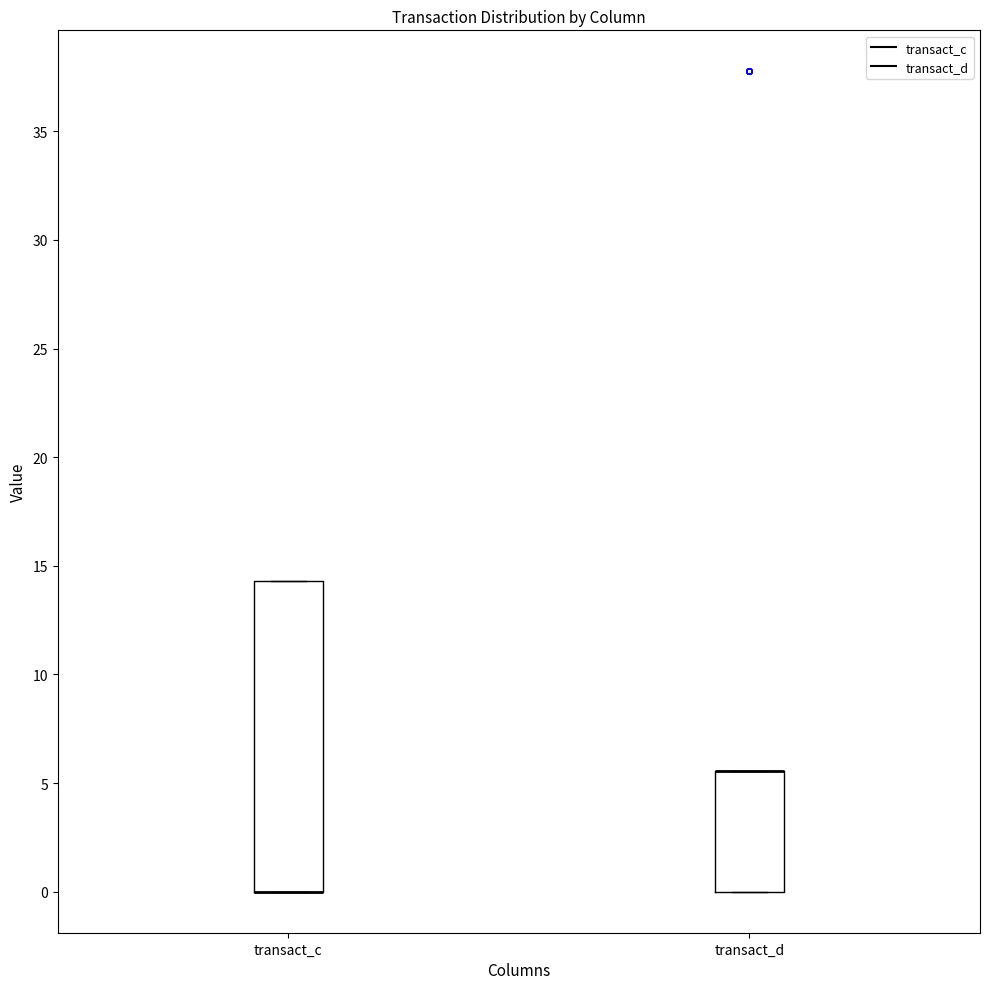

Which box is the tallest, from its lower edge to its upper edge?

transact_c